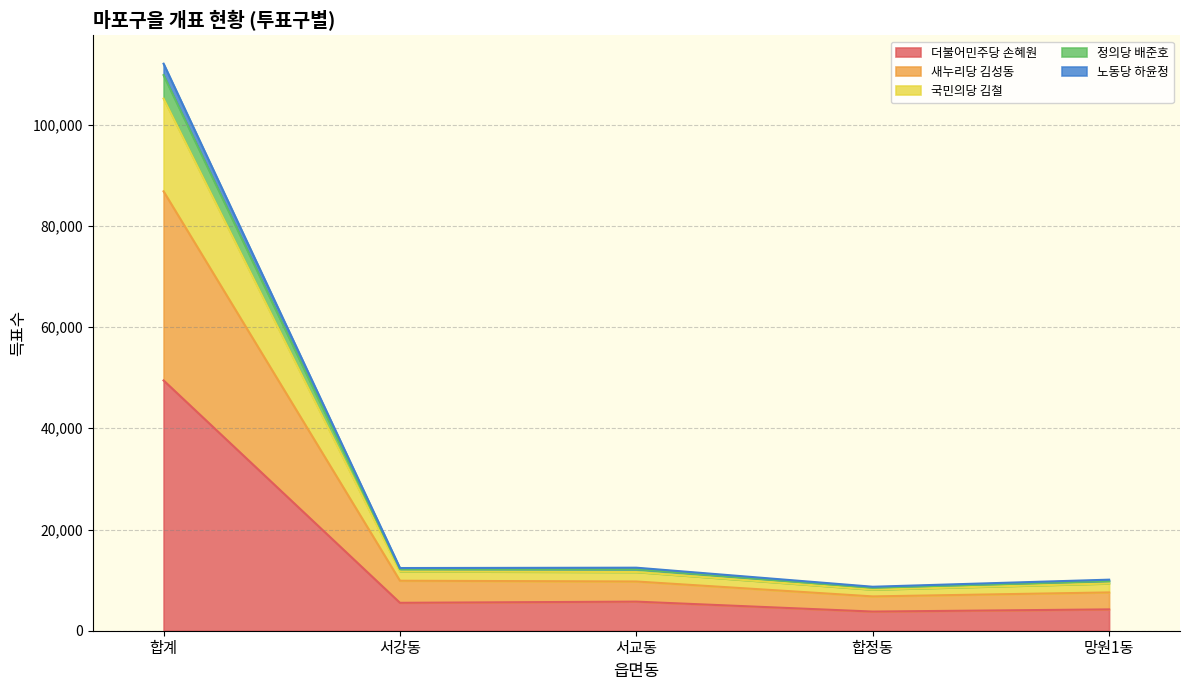

At which category is the sum across all series the highest?

합계